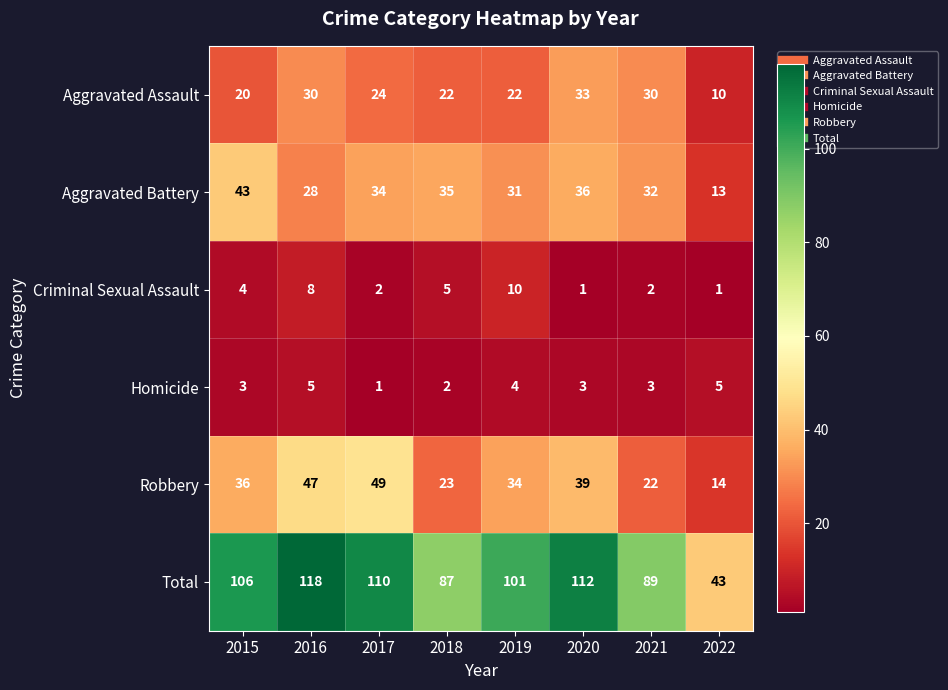

Where is Aggravated Battery nearest to the value 28?

2016